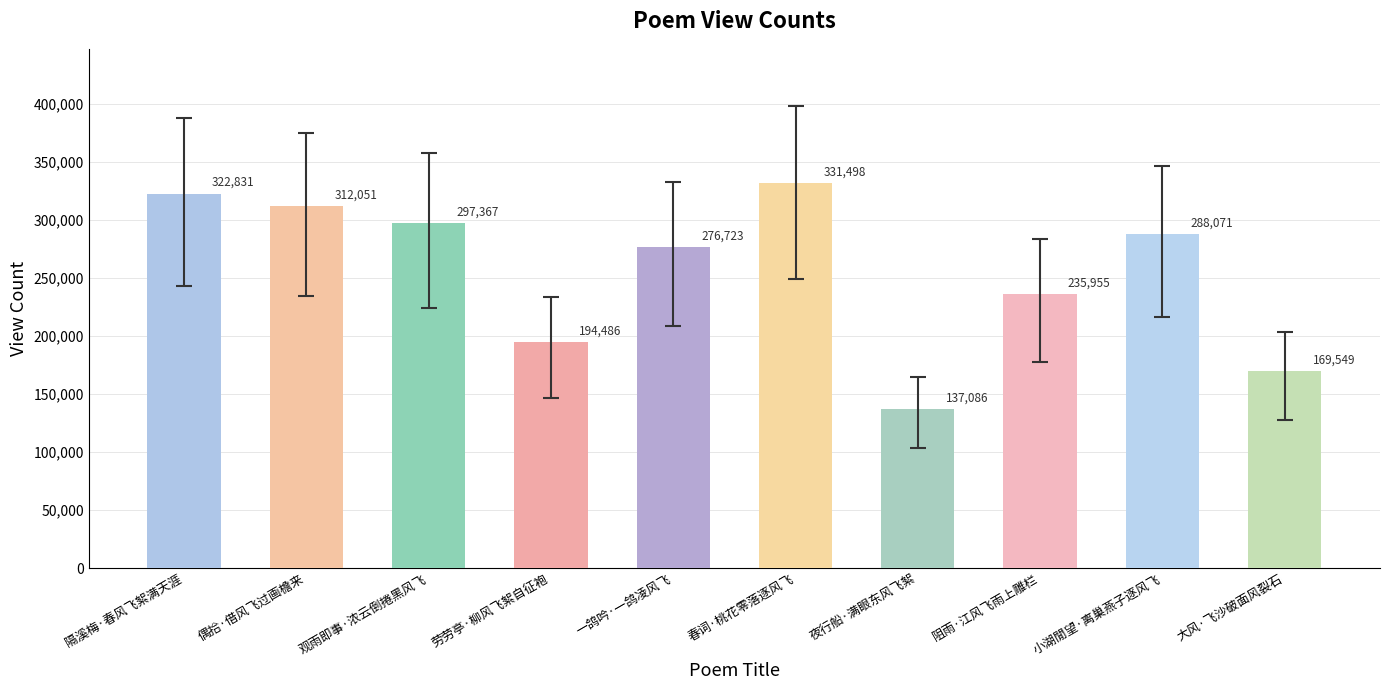

Which category has the lowest value across all series?

夜行船·满眼东风飞絮